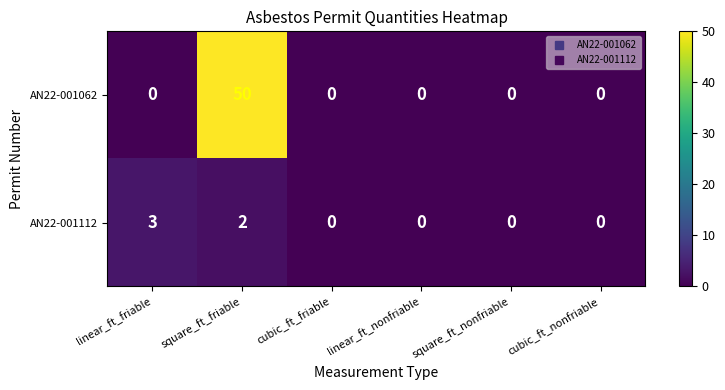

The AN22-001062 series shows 0 at linear_ft_friable. True or false?

True